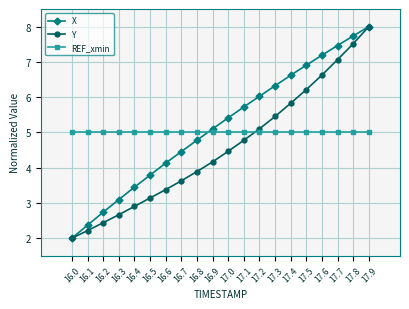

Which series ends up on top after the final intersection of X and REF_xmin?

X